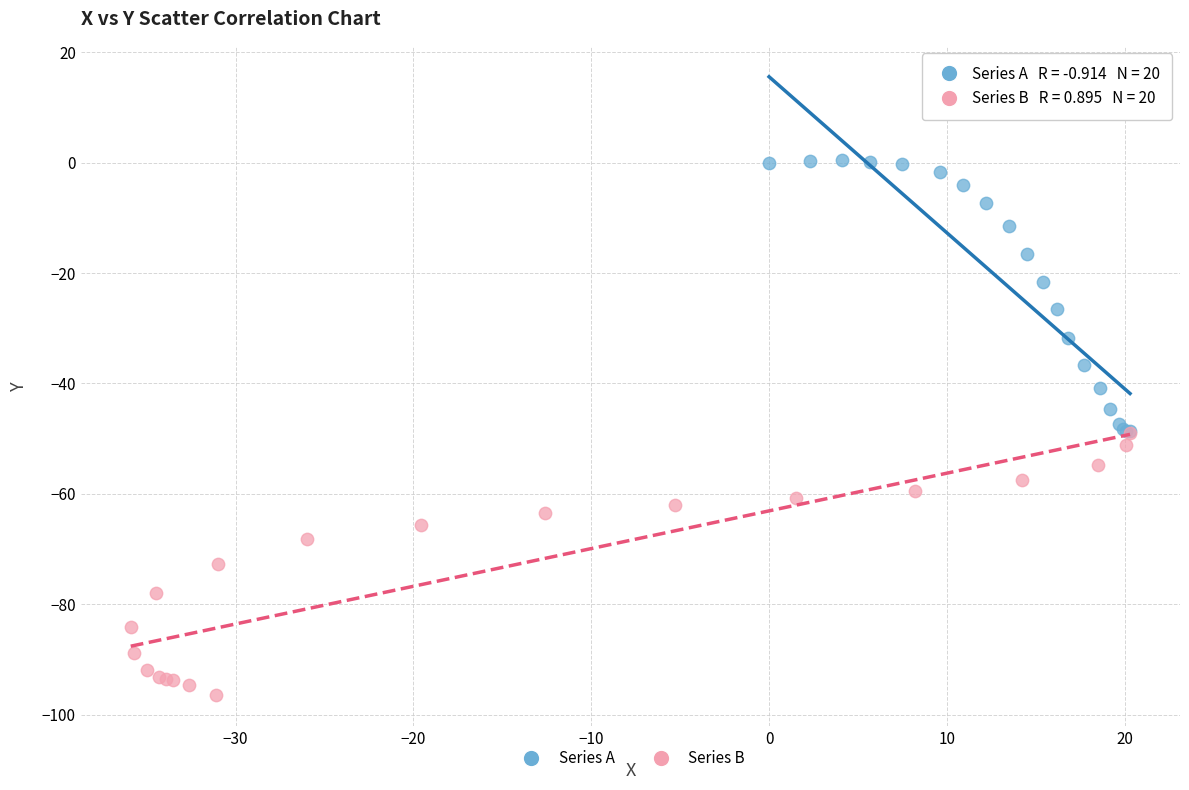

What are all the series names shown in the legend?

Series A, Series B